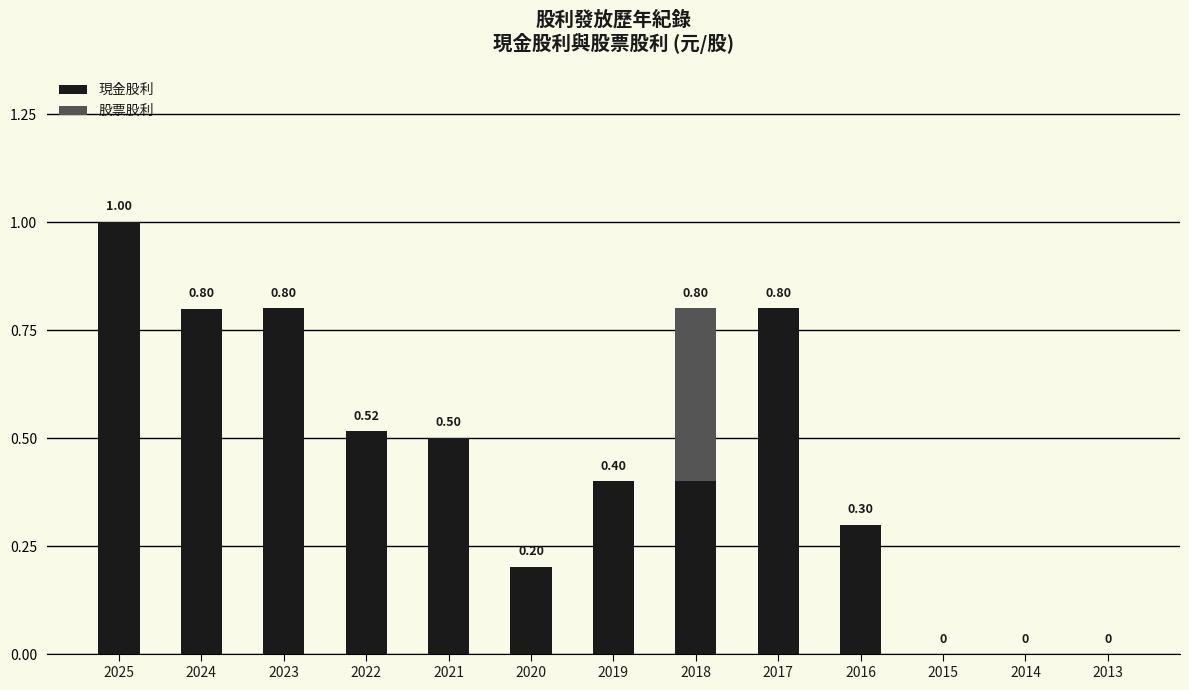

What is the maximum value for 現金股利?

1.0